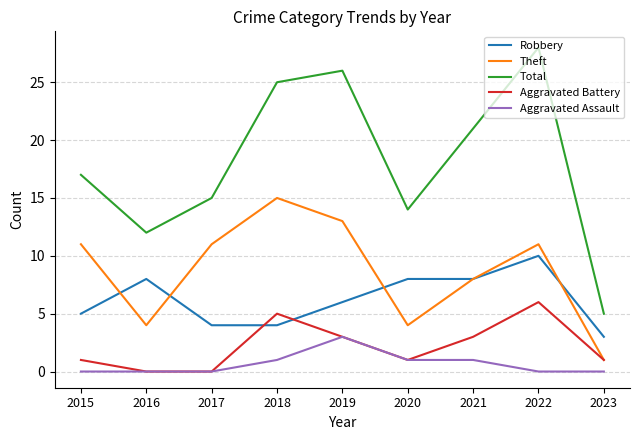

True or false: Aggravated Assault and Theft cross at least once.

False